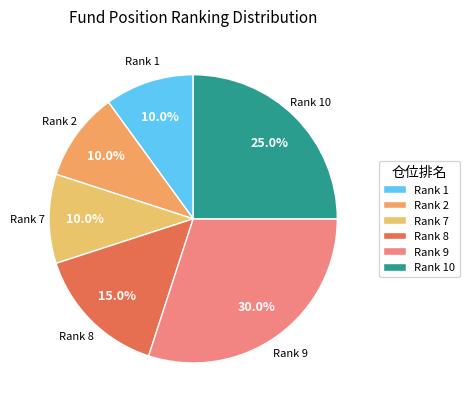

What percentage do Rank 9 and Rank 10 together represent?

55.0%